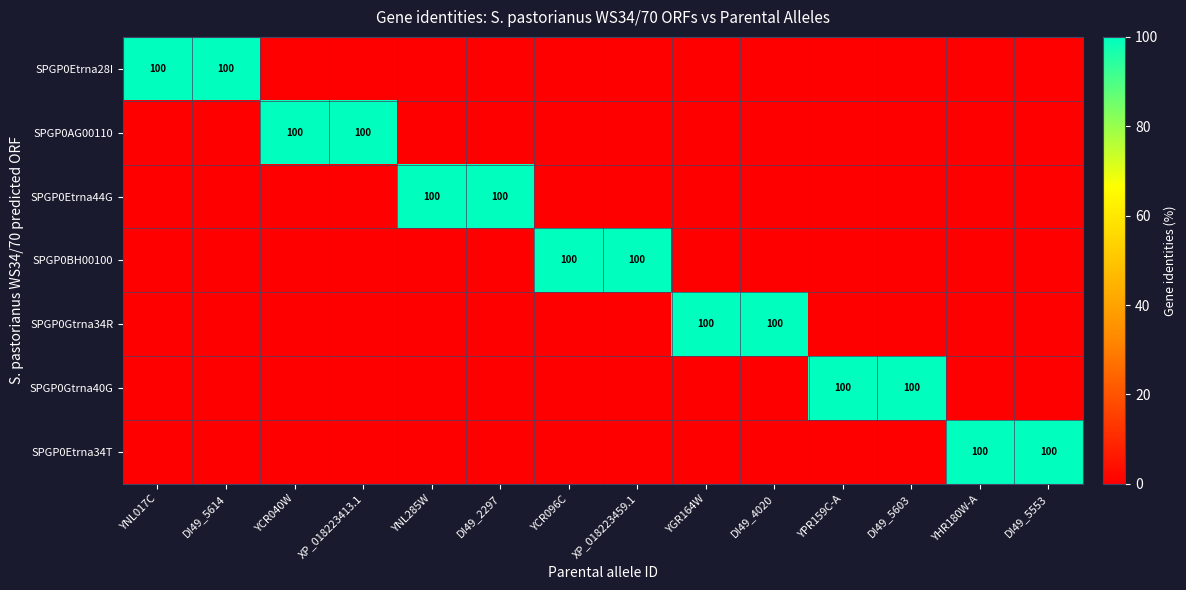

The SPGP0Gtrna40G series shows -41 at YCR096C. True or false?

False